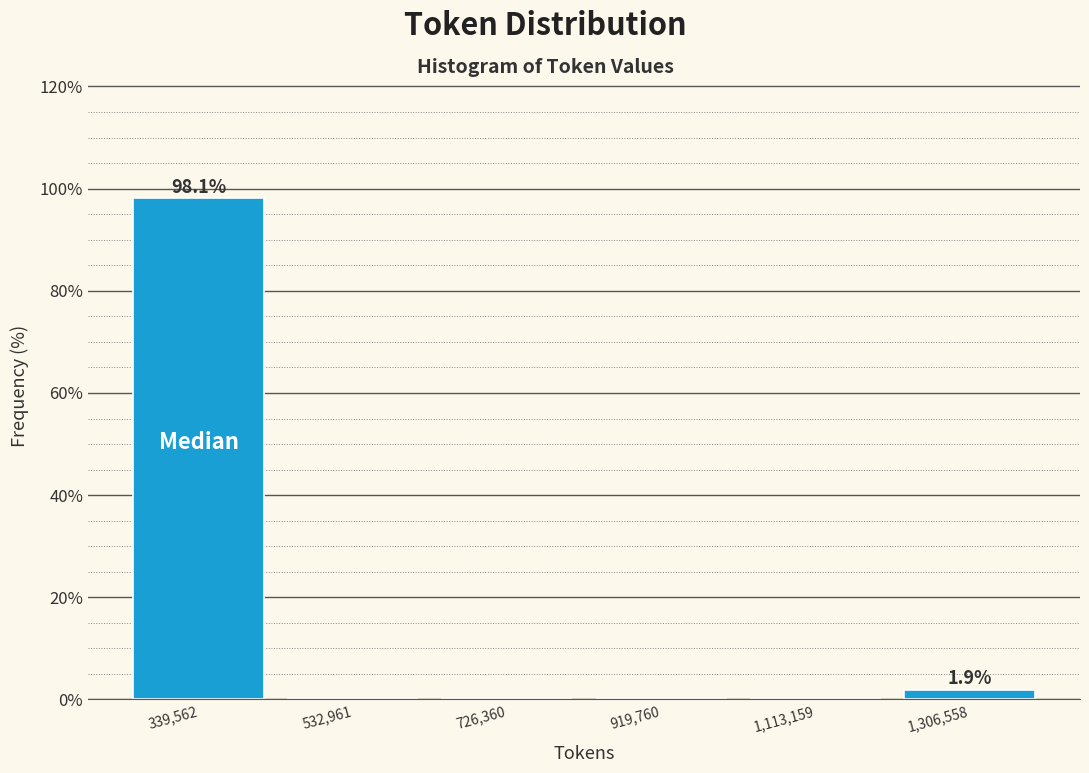

Which range on the x-axis has the tallest bar?

240000 to 440000